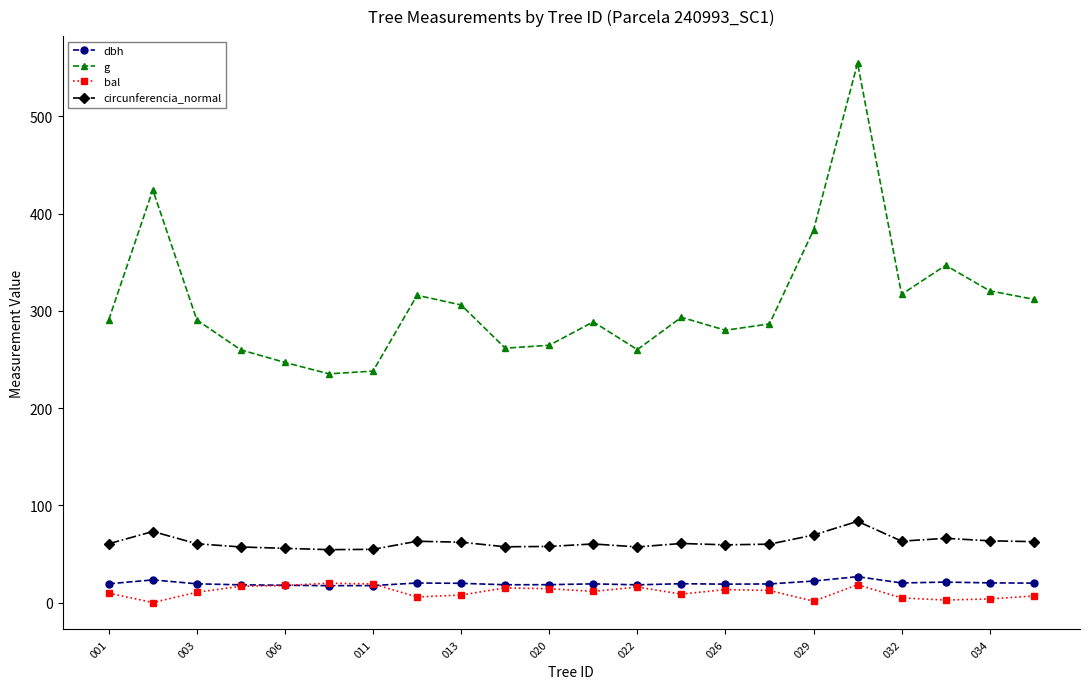

Which series has the largest total across all categories?

g